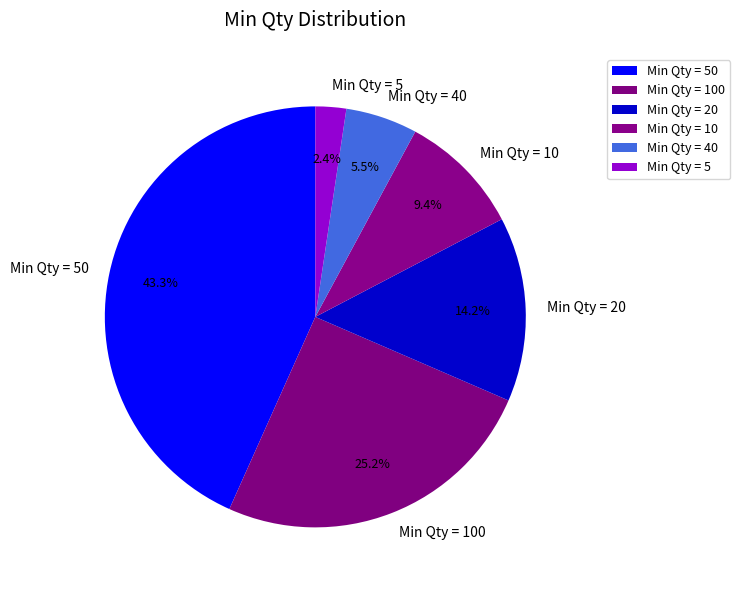

Count the number of slices in the pie.

6